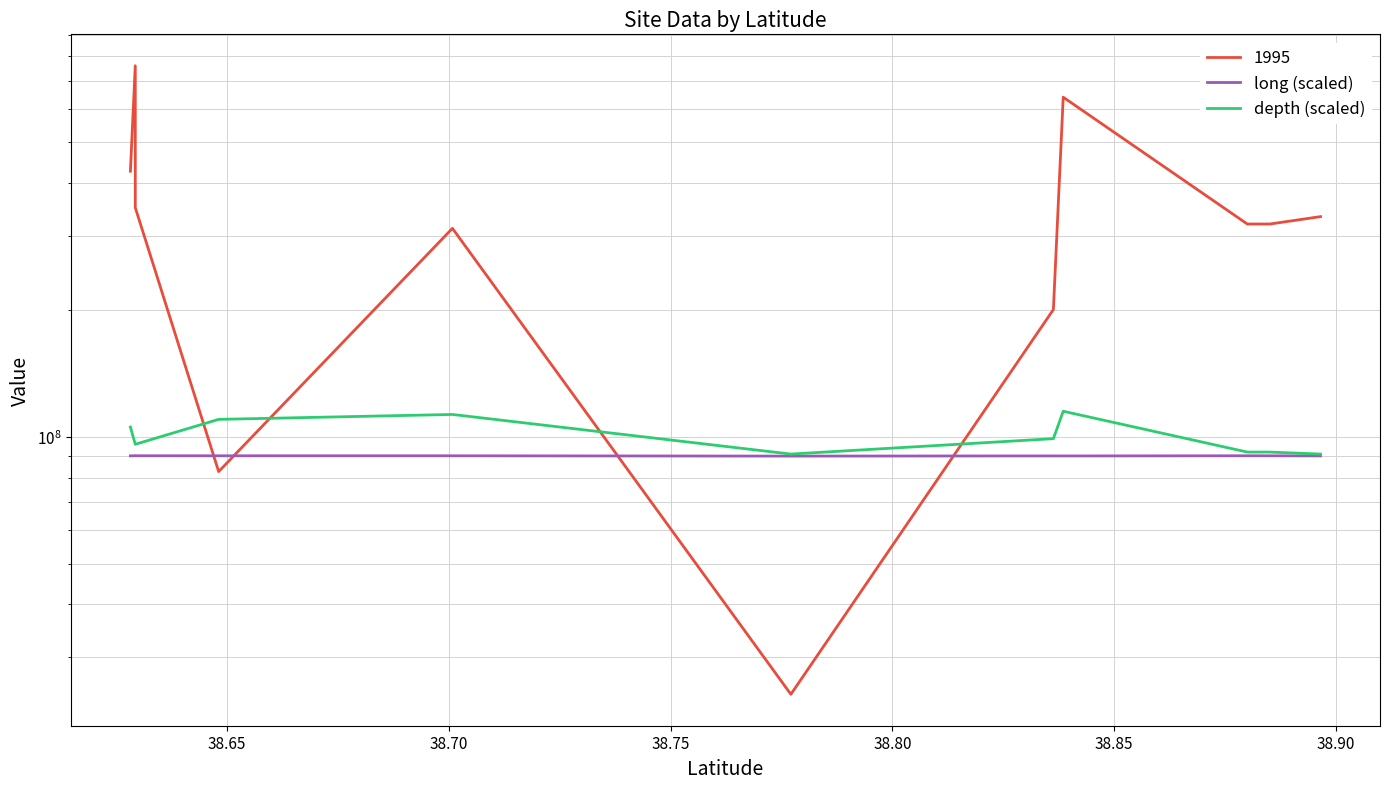

How many data points does each series have?

11